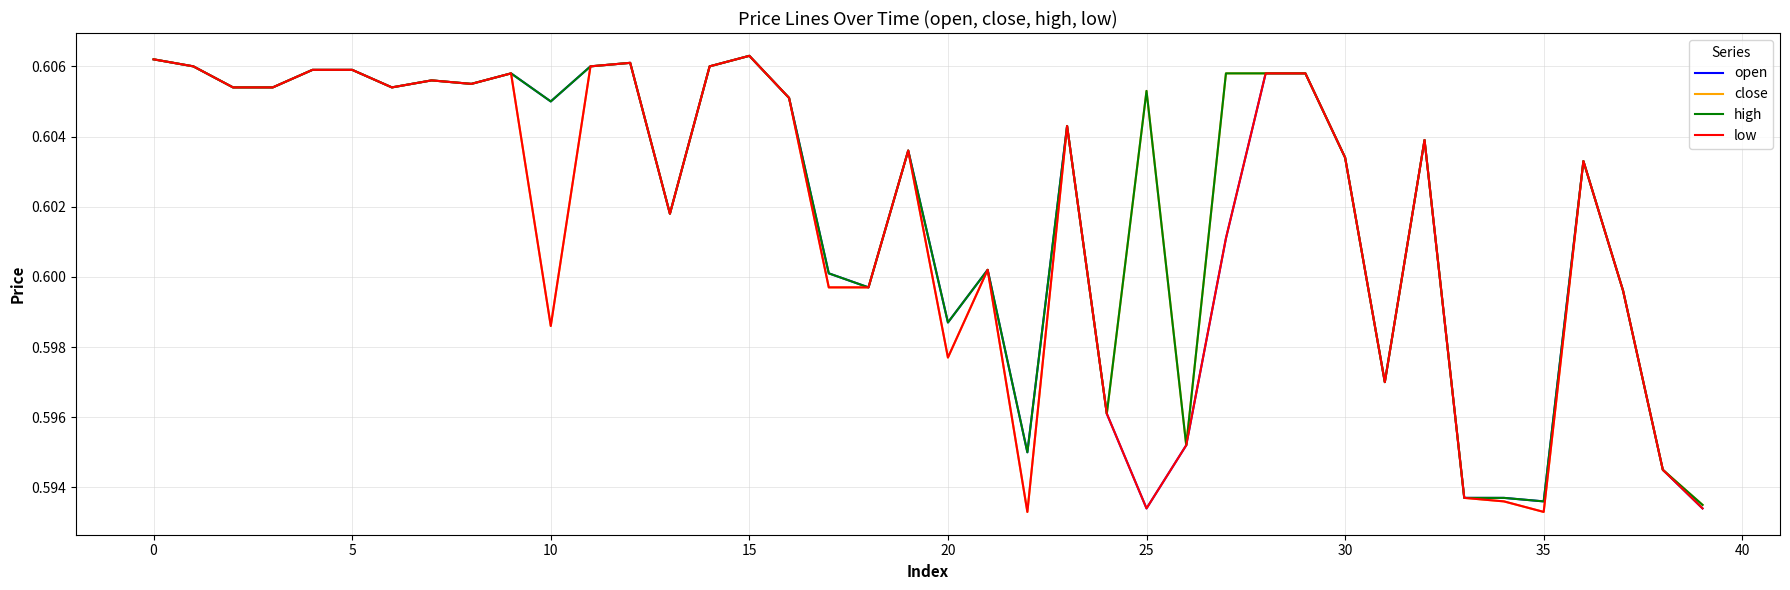

True or false: close and open intersect in this chart.

False